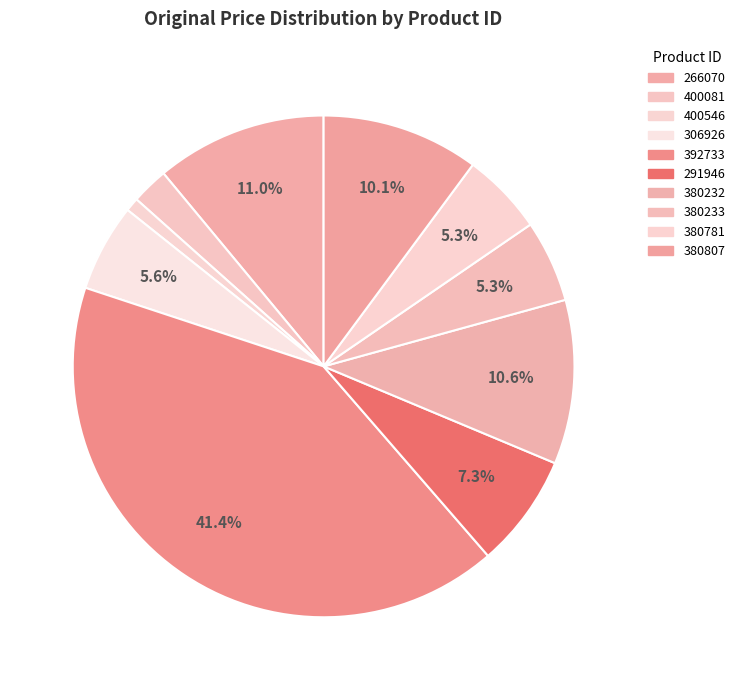

To the nearest percent, what is the difference between the largest and smallest slice percentages?

41%